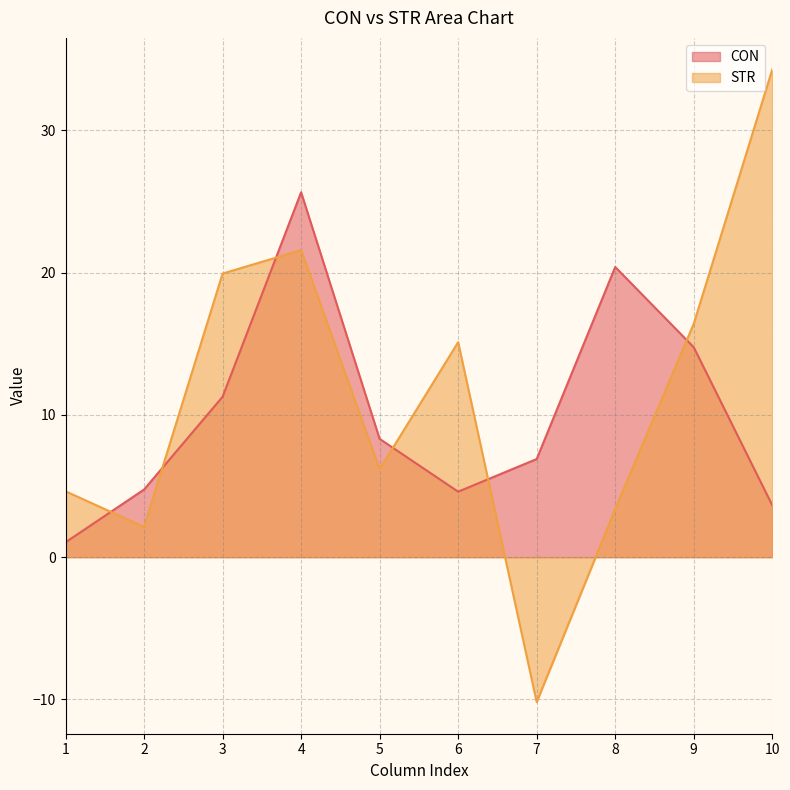

Reading left to right, extract all data points from this chart.

CON: 1=1.0	2=4.8	3=11.3	4=25.7	5=8.3	6=4.6	7=6.9	8=20.4	9=14.8	10=3.6
STR: 1=4.6	2=2.1	3=19.9	4=21.6	5=6.2	6=15.1	7=-10.2	8=3.4	9=16.4	10=34.3